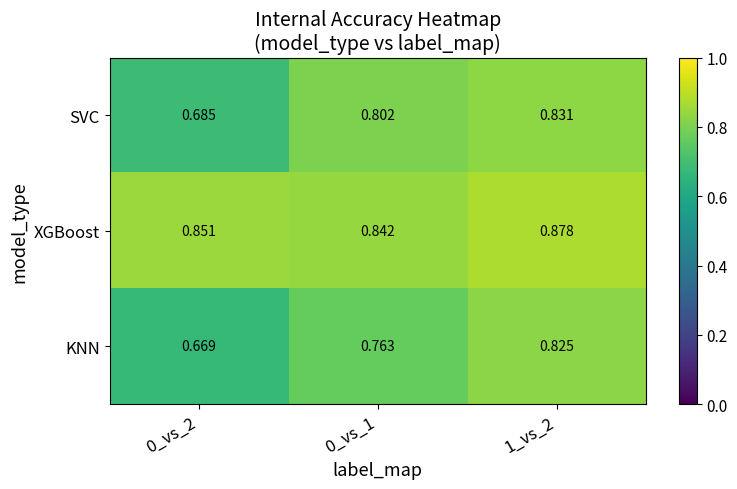

Between 0_vs_1 and 1_vs_2, which series saw the biggest shift?

KNN